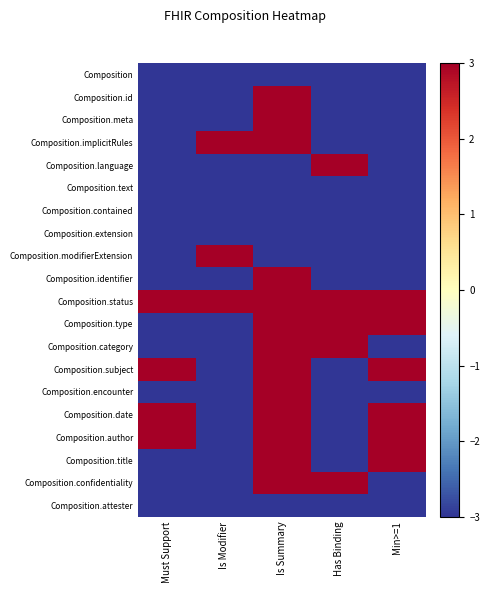

At how many categories does at least one series exceed 2?

5